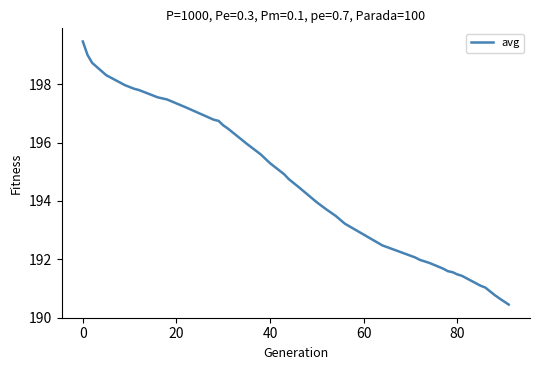

What is the minimum value shown in the chart?

190.4